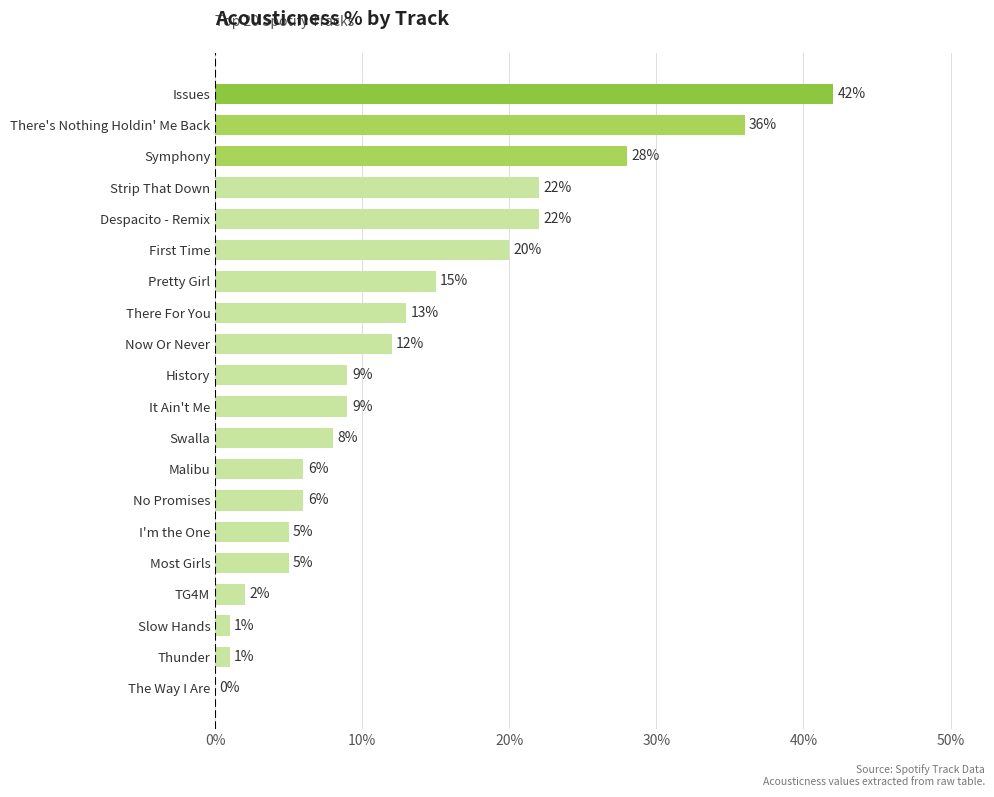

Where is the data nearest to the value 21?

First Time